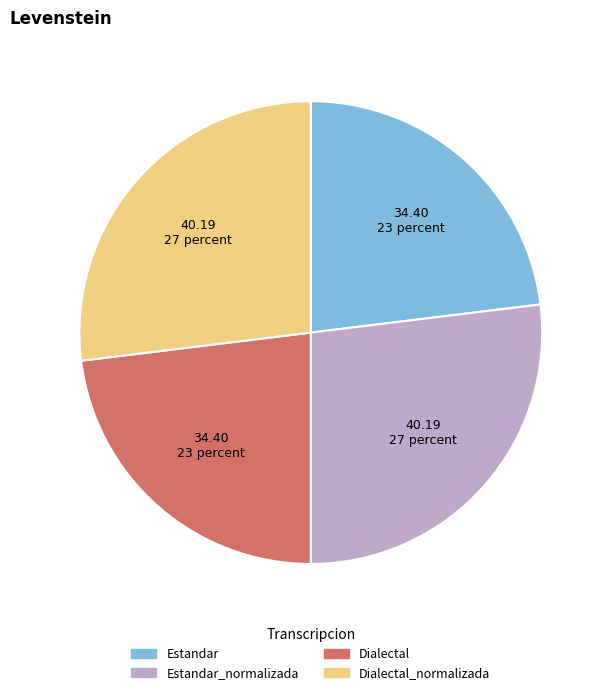

Does any single category account for the majority?

No